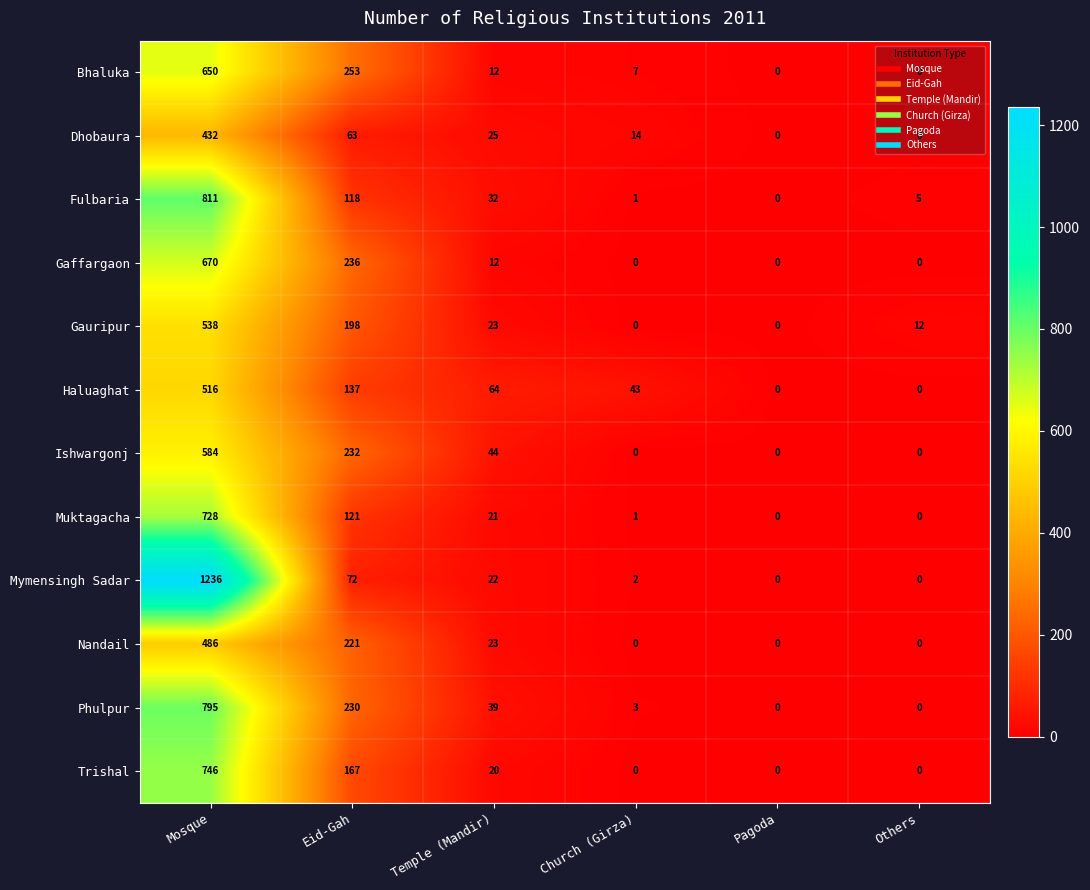

List the series in order of their peak value, lowest first.

Dhobaura, Nandail, Haluaghat, Gauripur, Ishwargonj, Bhaluka, Gaffargaon, Muktagacha, Trishal, Phulpur, Fulbaria, Mymensingh Sadar